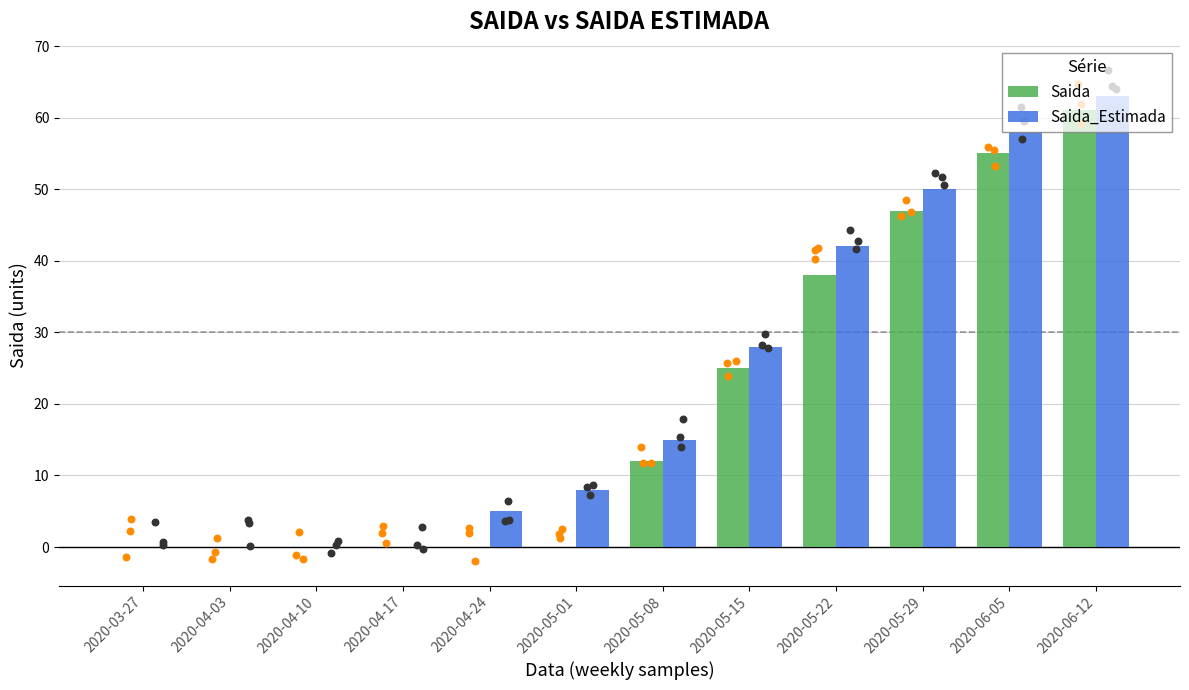

Which series reaches the maximum Y coordinate?

Saida_Estimada